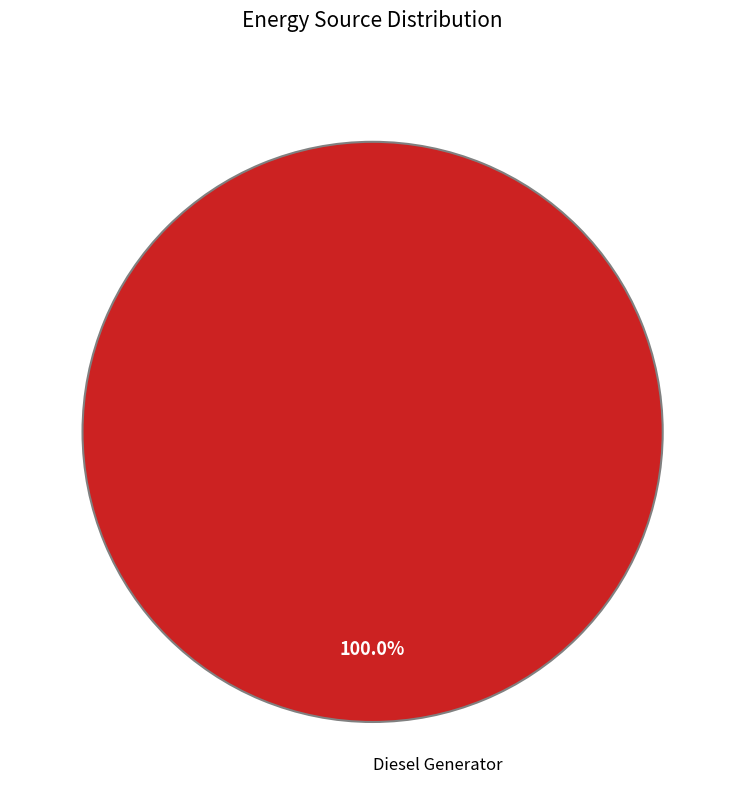

Rank the categories by value from highest to lowest.

Diesel Generator